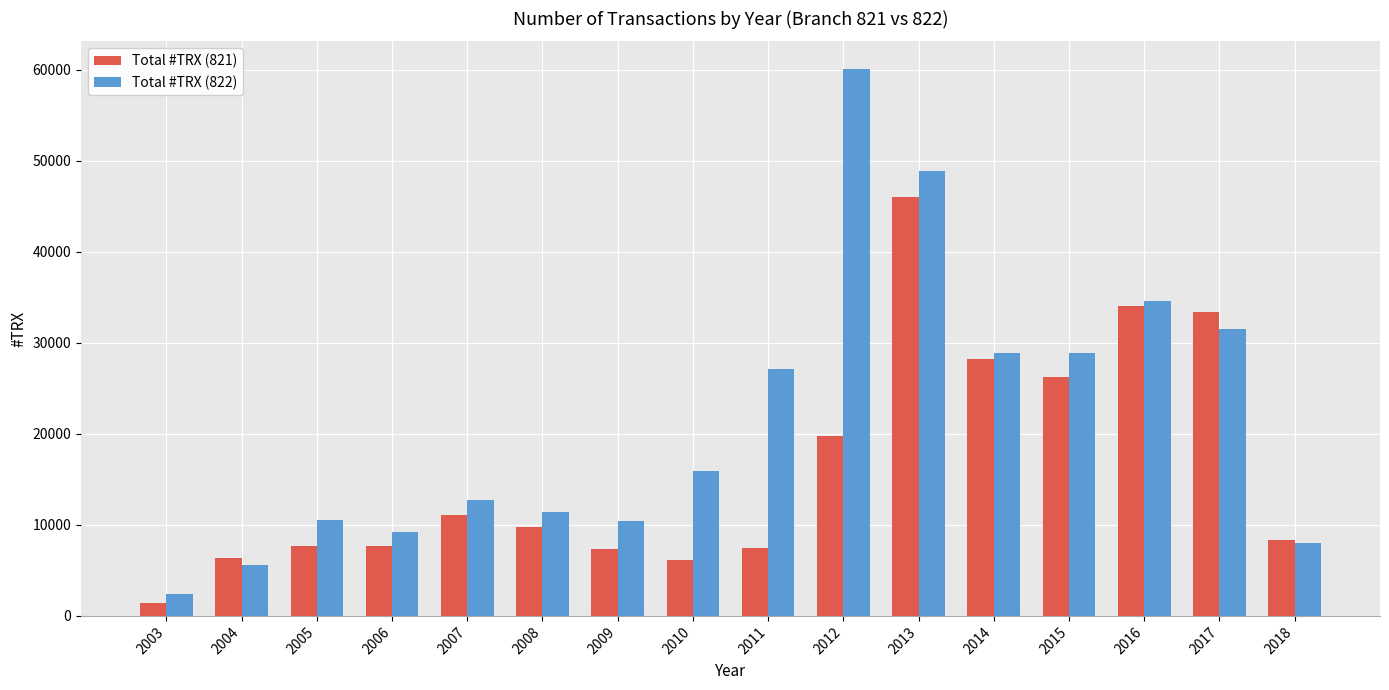

True or false: Total #TRX (821) has a value of 28200 at 2014.

True